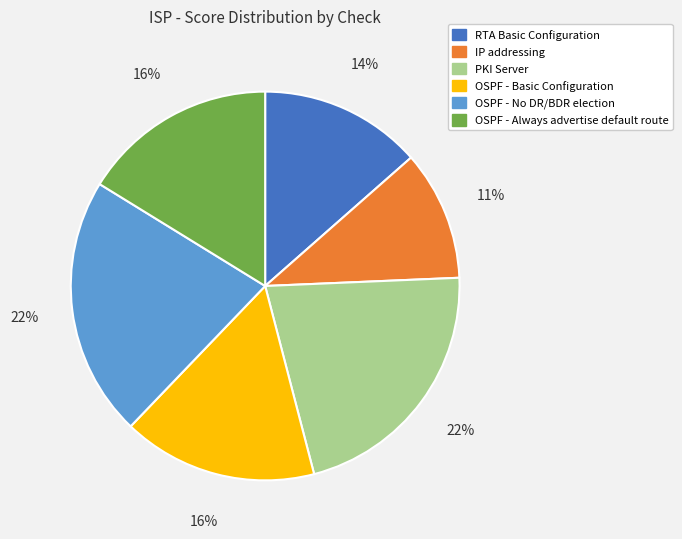

Between IP addressing and RTA Basic Configuration, which is larger?

RTA Basic Configuration